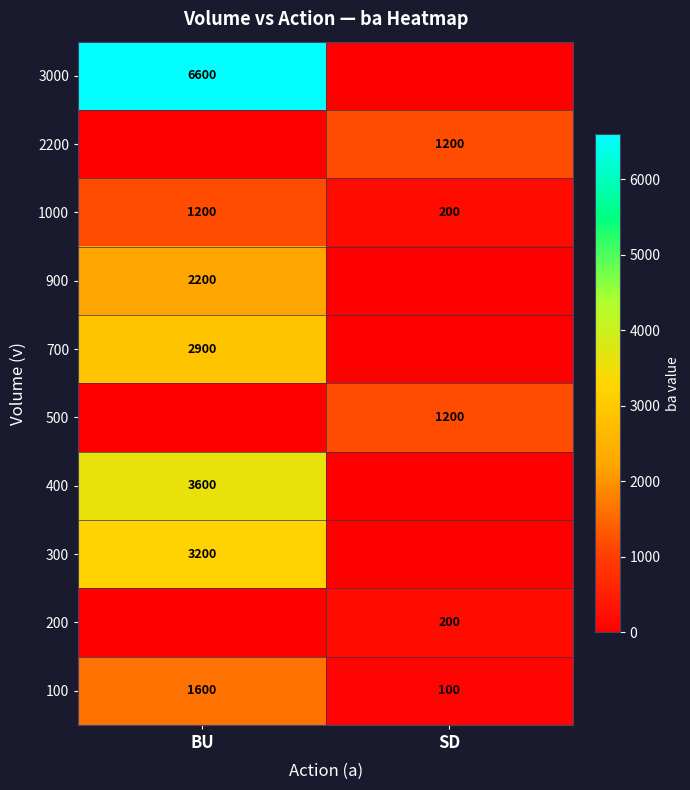

Is it true that 400 equals 845 at BU?

False